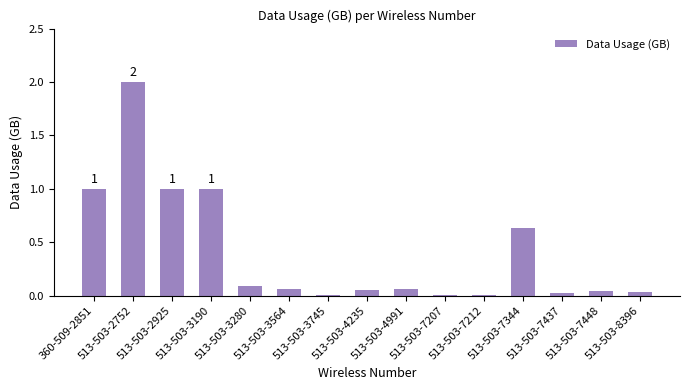

The value at 513-503-2925 is 0.2. True or false?

False